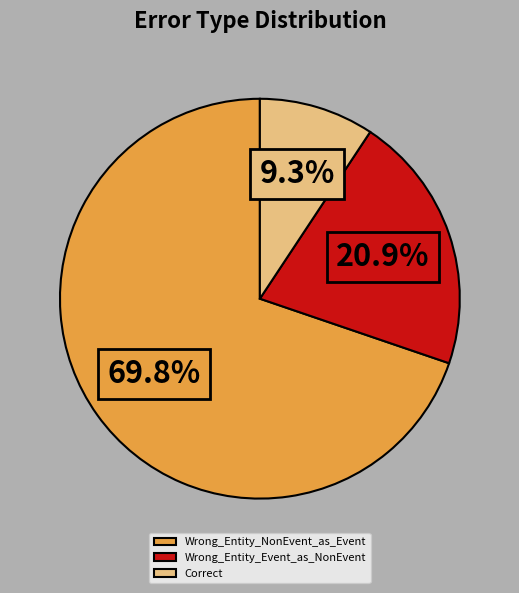

To the nearest percent, what percentage of the pie is Wrong_Entity_NonEvent_as_Event?

70%